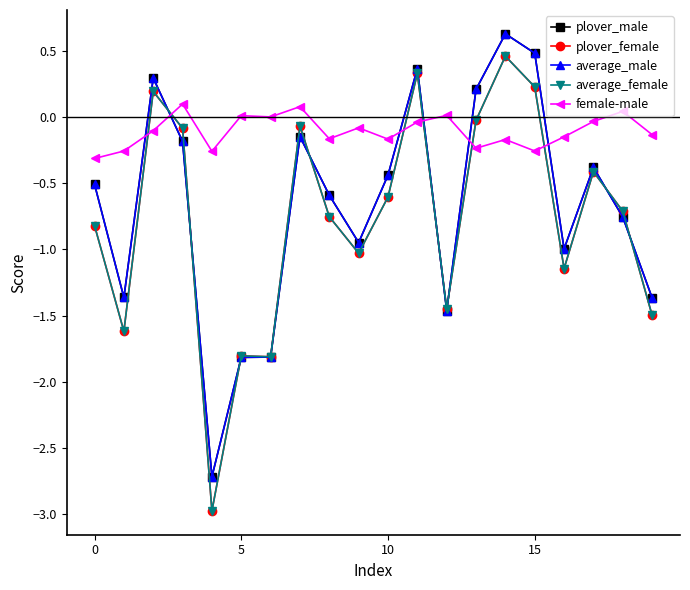

What is the lowest value of the plover_female series?

-3.0